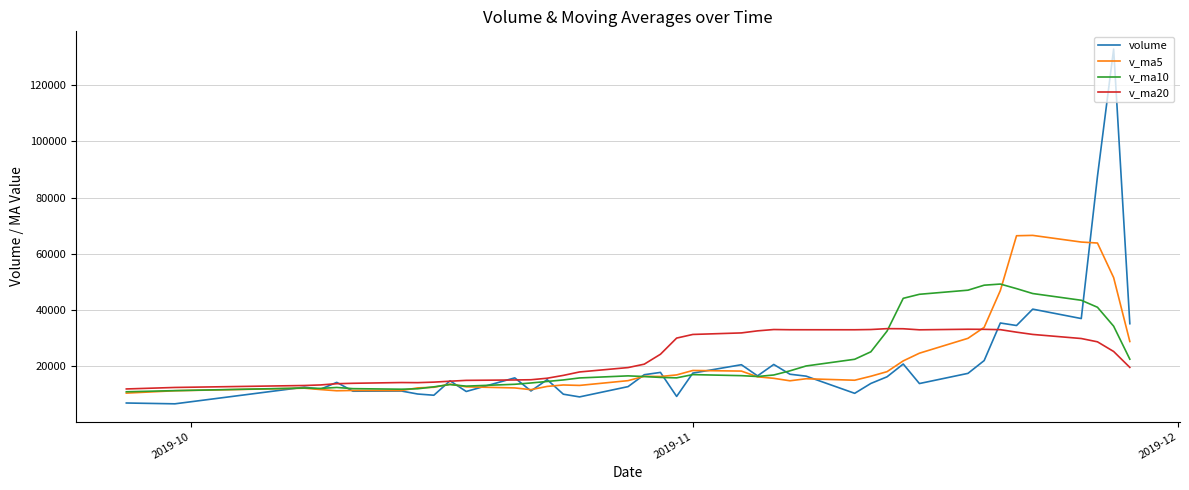

What is the minimum value shown in the chart?

6575.0